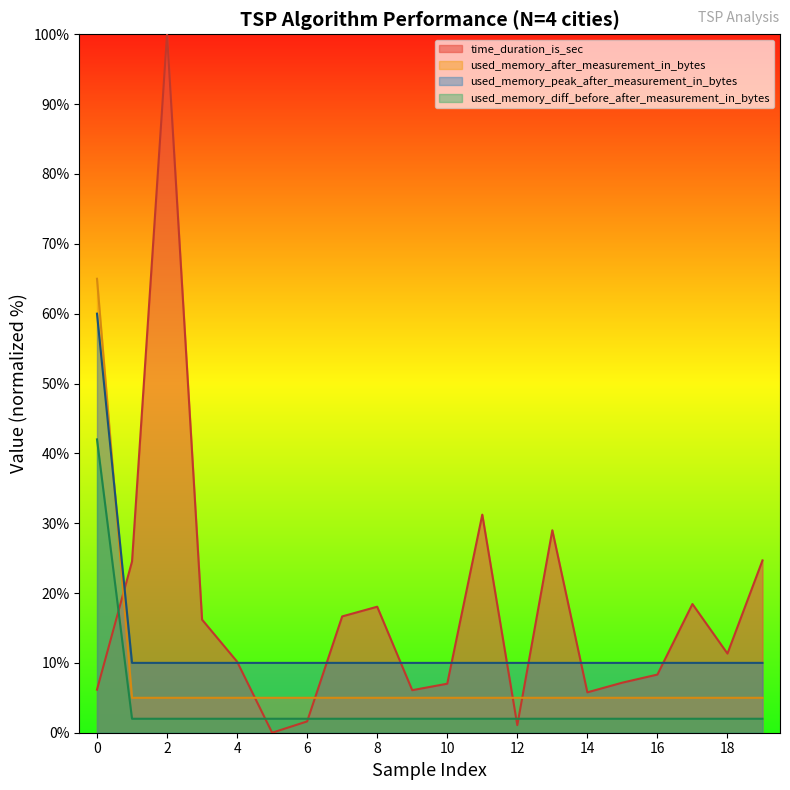

Is it true that used_memory_after_measurement_in_bytes equals 1.1 at 17?

False